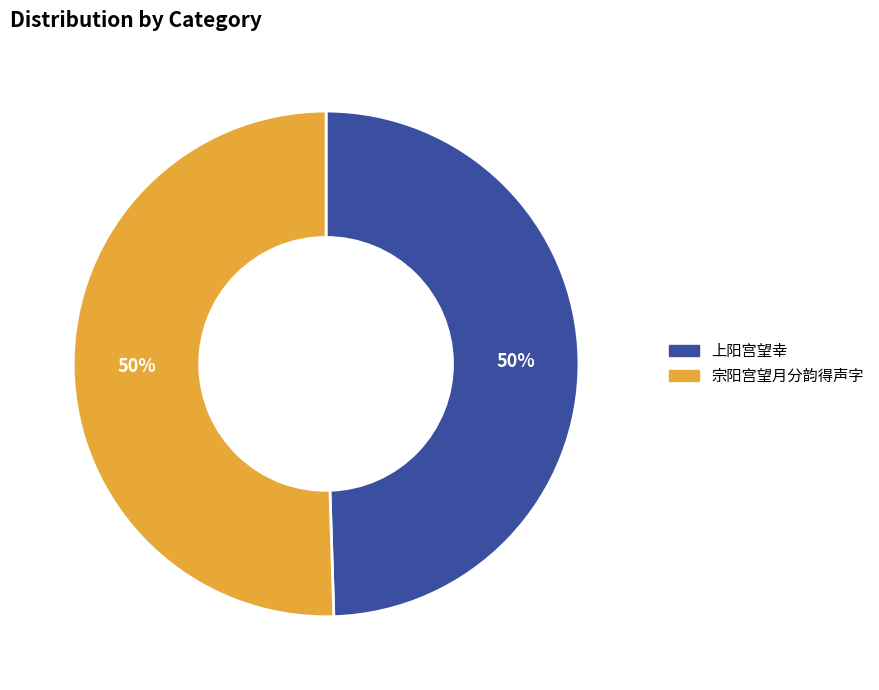

How many segments does this pie chart have?

2